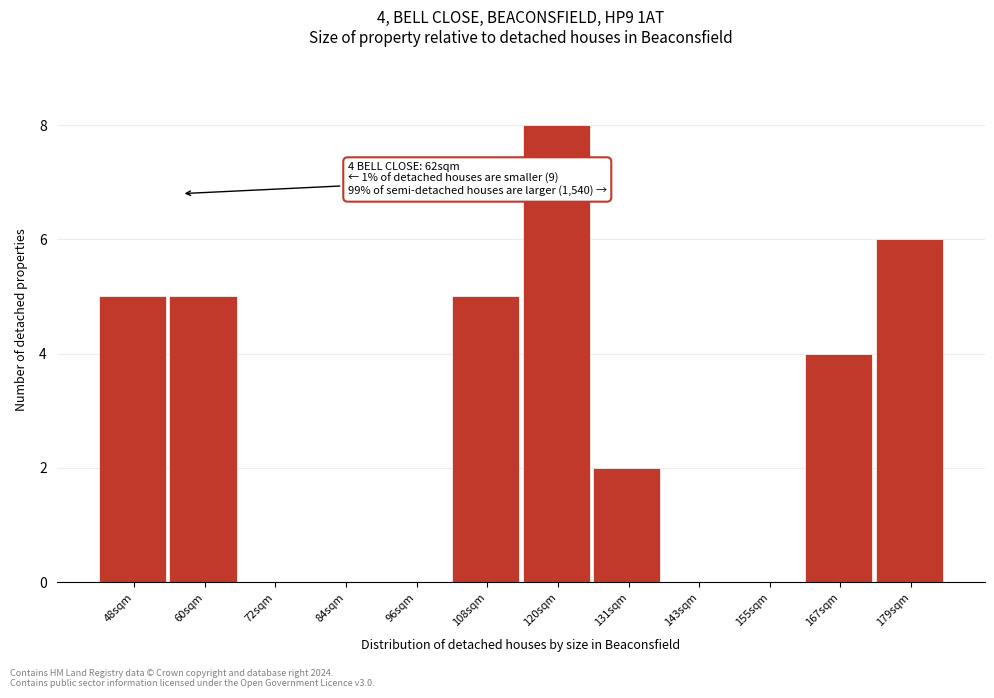

Reading left to right, transcribe all the data shown in this chart.

48sqm=5	60sqm=5	72sqm=0	84sqm=0	96sqm=0	108sqm=5	120sqm=8	131sqm=2	143sqm=0	155sqm=0	167sqm=4	179sqm=6